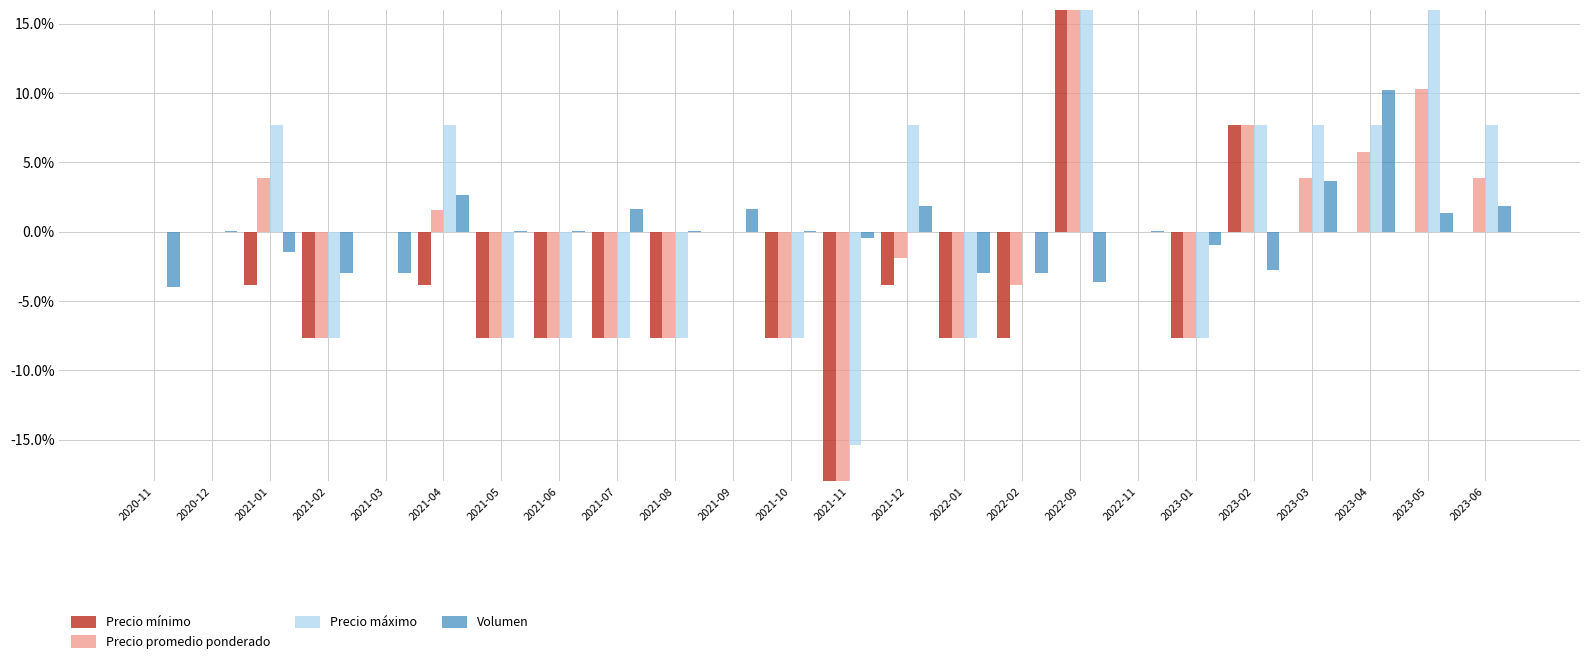

Does the chart contain any negative values?

Yes